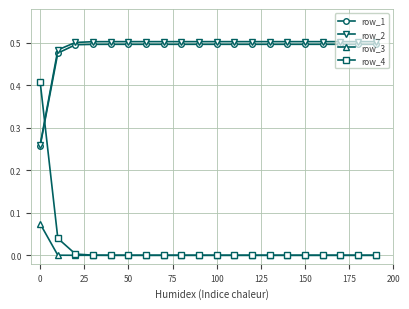

How many lines are shown in the chart?

4